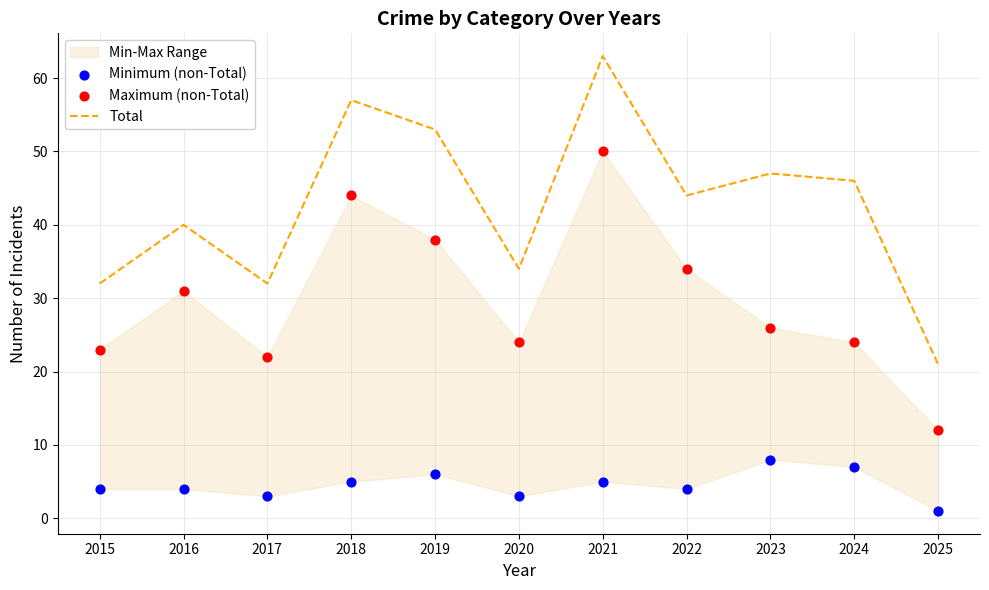

Which series has the widest spread of Y values?

Total